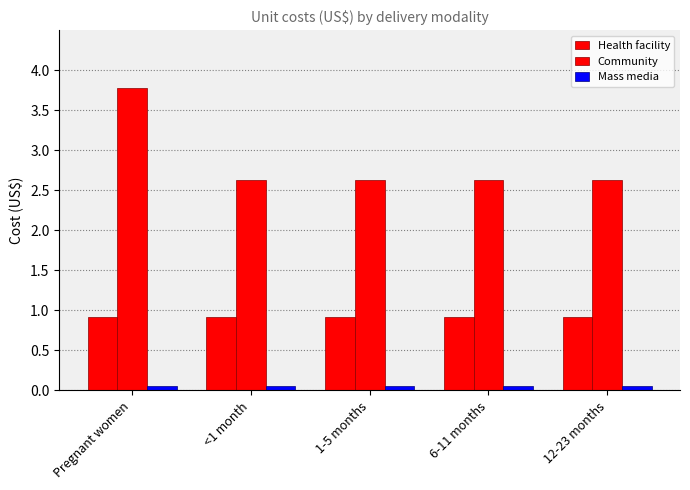

How many groups of bars are there?

5